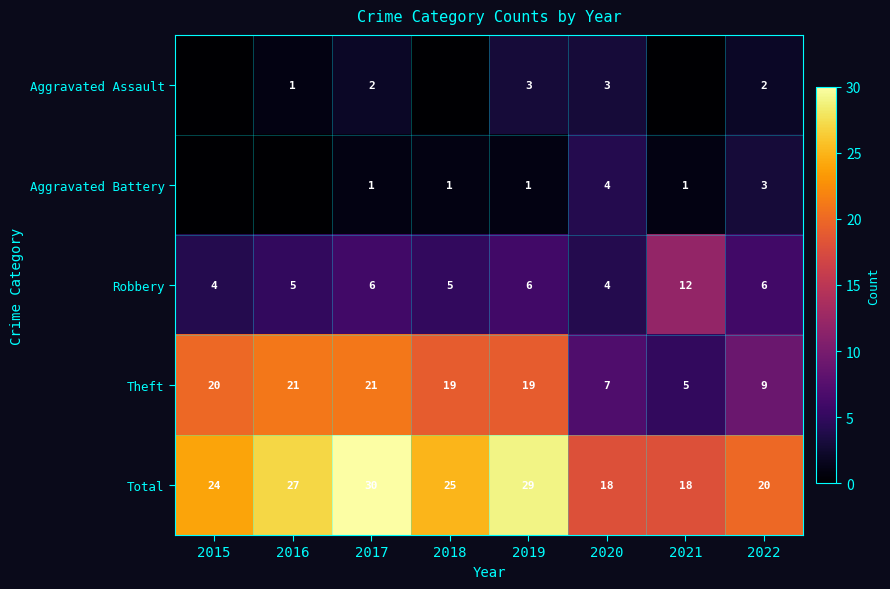

What is the difference between the maximum and second lowest values in the Theft series?

14